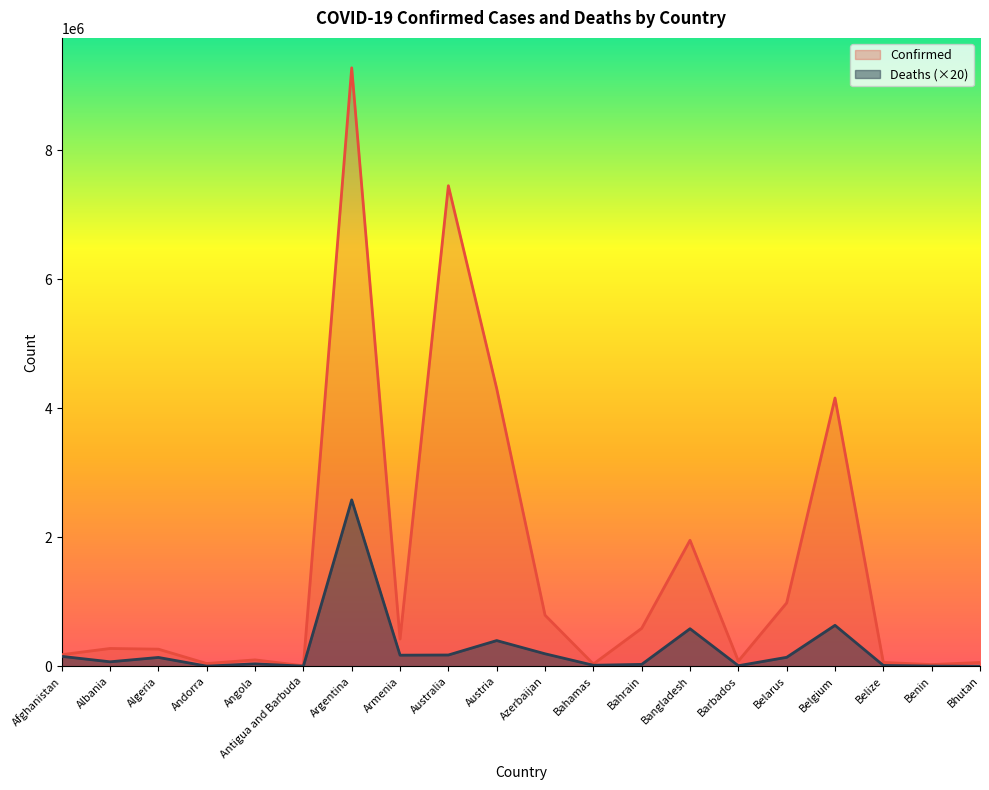

What is the greatest value displayed?

9276618